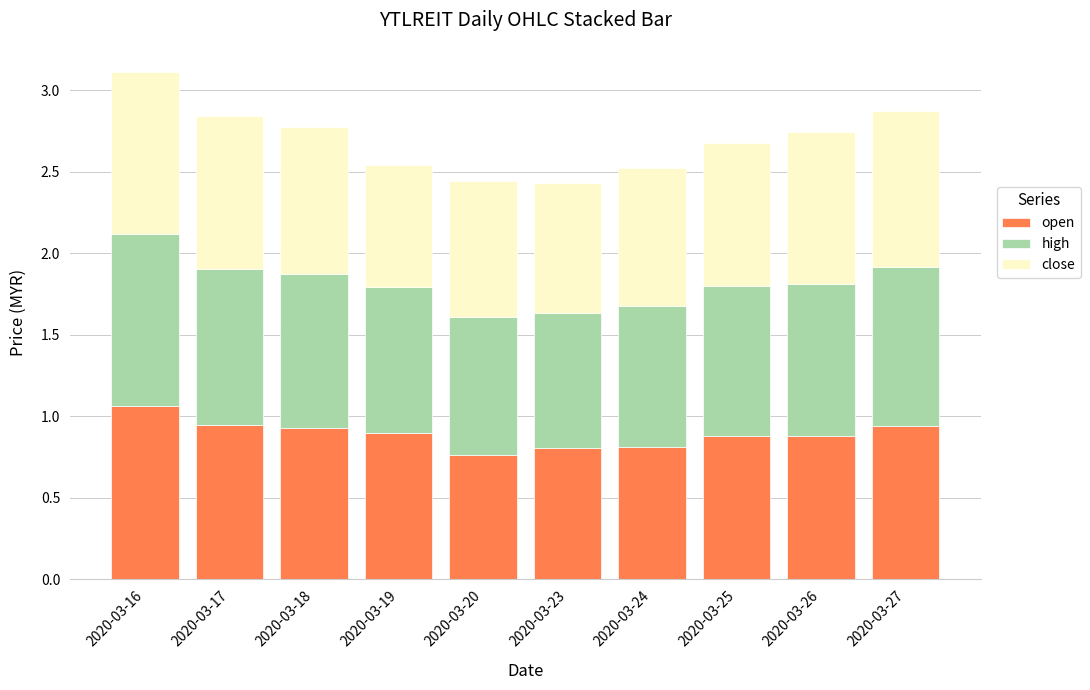

At which label does open reach its peak?

2020-03-16